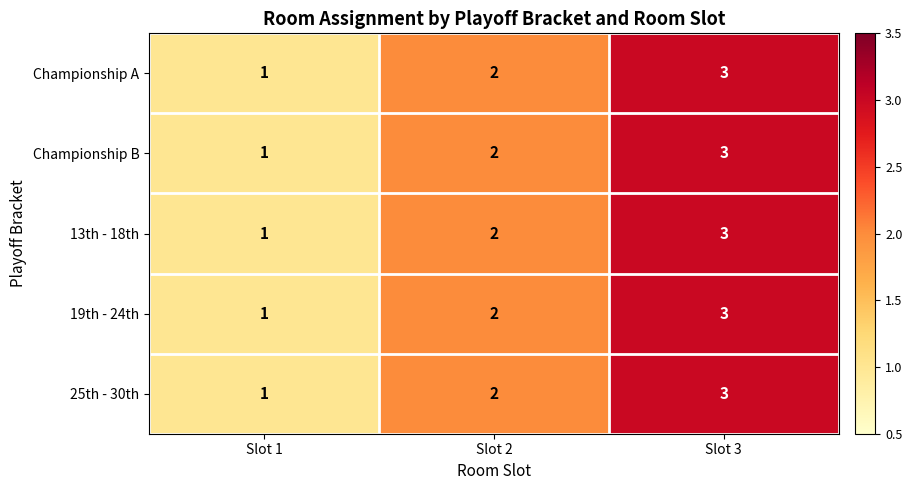

Where is 19th - 24th nearest to the value 2?

Slot 2